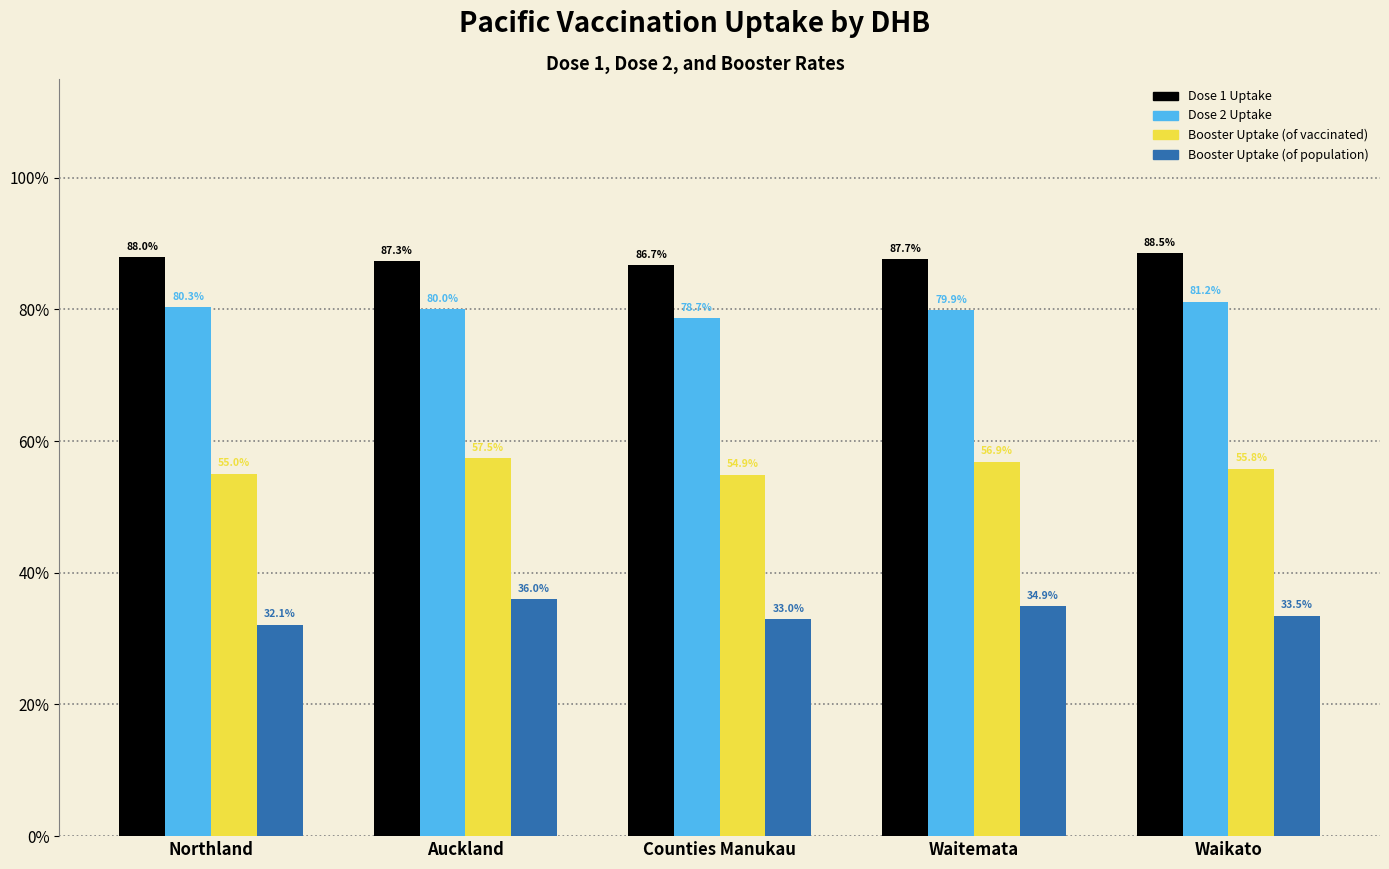

At which label is Dose 2 Uptake closest to 79?

Counties Manukau